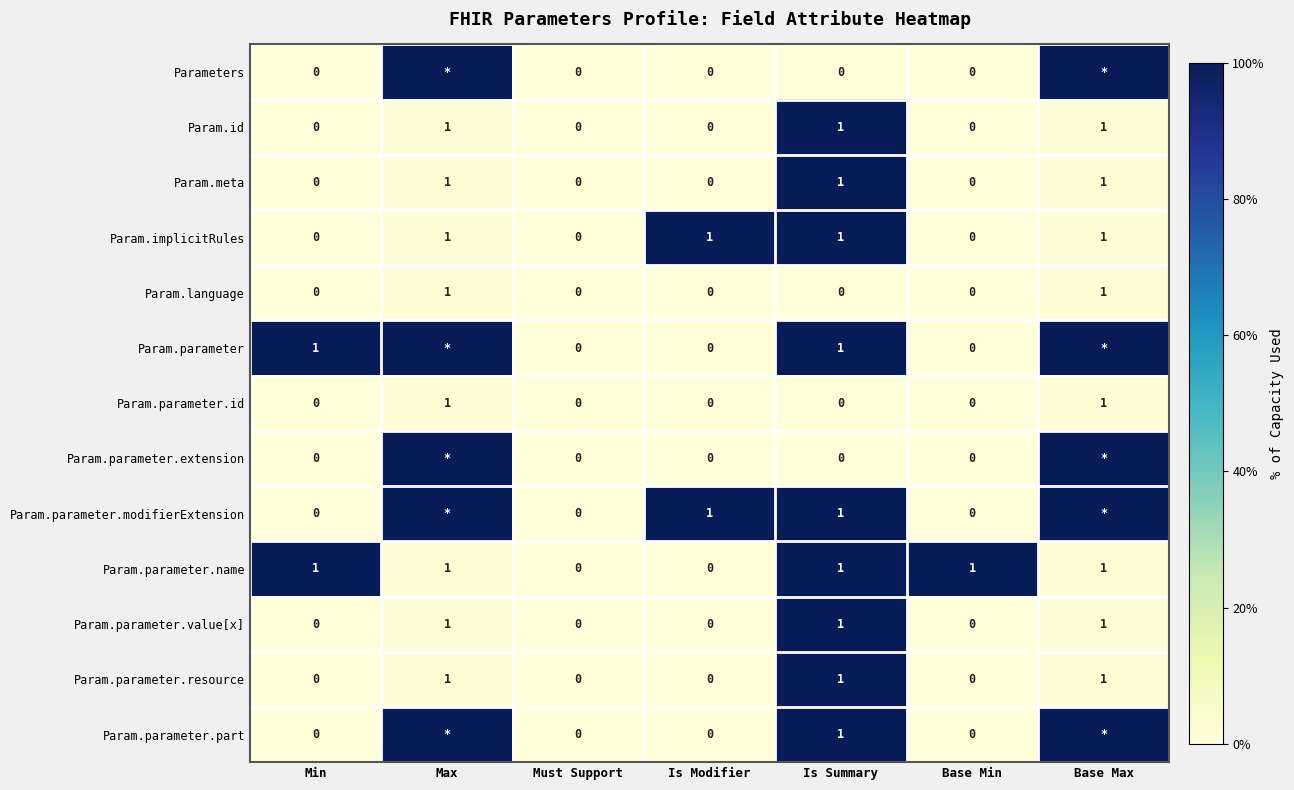

How many values in Param.id are above zero?

3